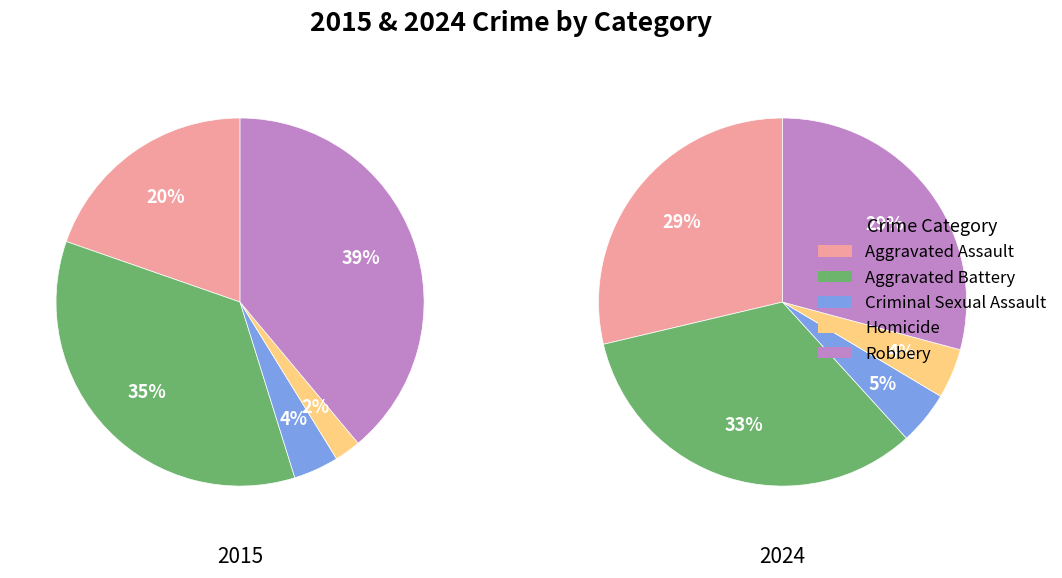

To the nearest percent, what percentage of the pie is Homicide?

4%